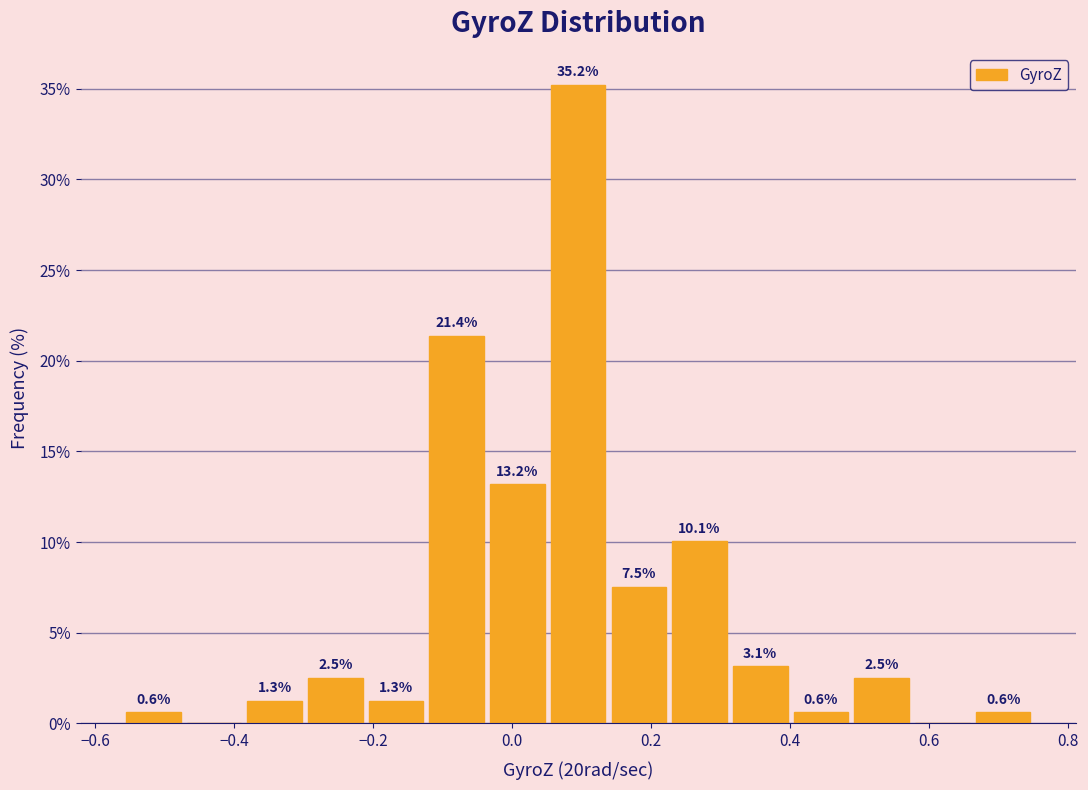

Which range on the x-axis has the tallest bar?

0.06 to 0.14